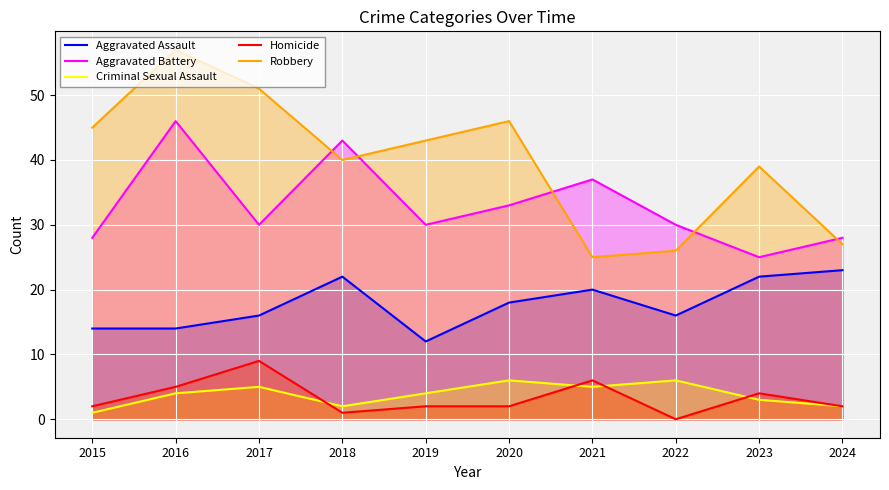

Reading right to left, what are all the values shown in this chart?

Aggravated Assault: 2024=23	2023=22	2022=16	2021=20	2020=18	2019=12	2018=22	2017=16	2016=14	2015=14
Aggravated Battery: 2024=28	2023=25	2022=30	2021=37	2020=33	2019=30	2018=43	2017=30	2016=46	2015=28
Criminal Sexual Assault: 2024=2	2023=3	2022=6	2021=5	2020=6	2019=4	2018=2	2017=5	2016=4	2015=1
Homicide: 2024=2	2023=4	2022=0	2021=6	2020=2	2019=2	2018=1	2017=9	2016=5	2015=2
Robbery: 2024=27	2023=39	2022=26	2021=25	2020=46	2019=43	2018=40	2017=51	2016=57	2015=45